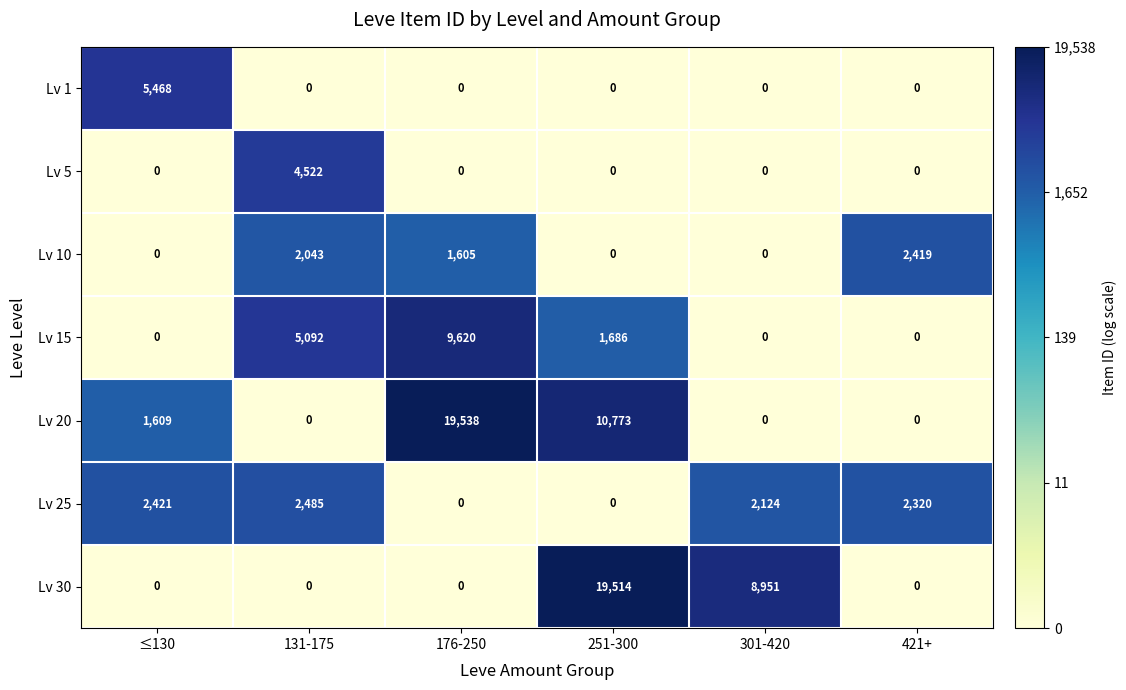

At which label does Lv 30 reach its peak?

251-300